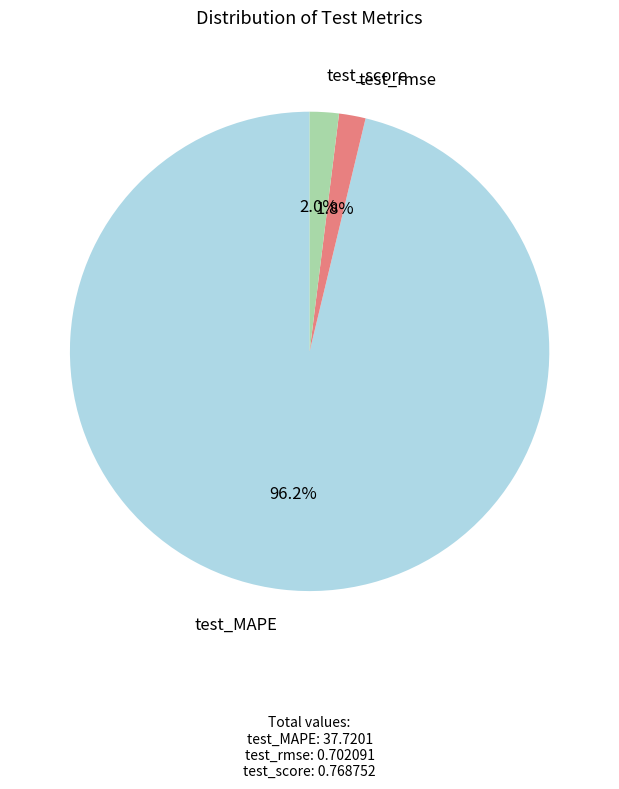

Which category has the biggest portion of the pie?

test_MAPE